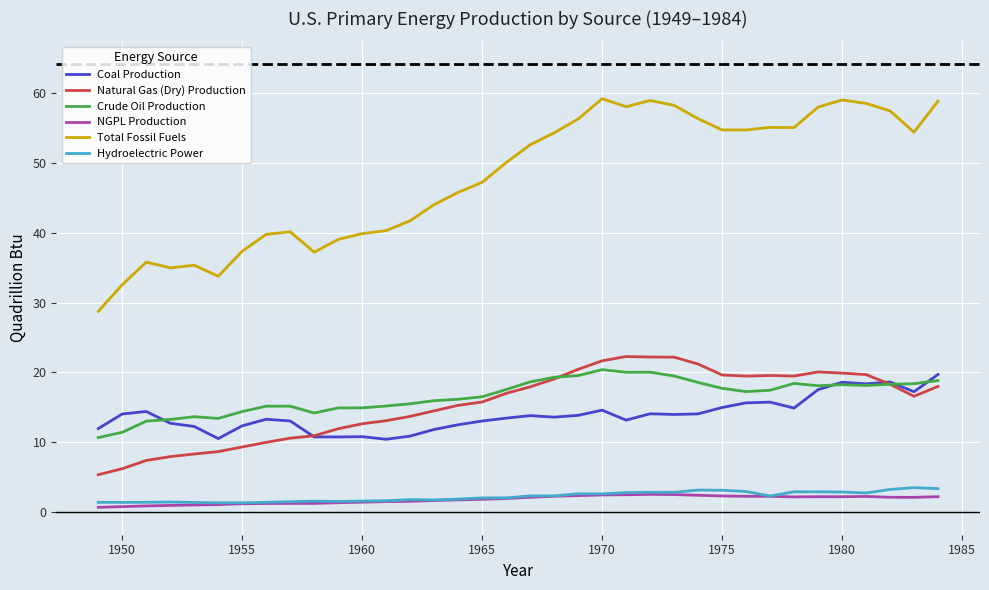

True or false: Crude Oil Production and NGPL Production cross at least once.

False